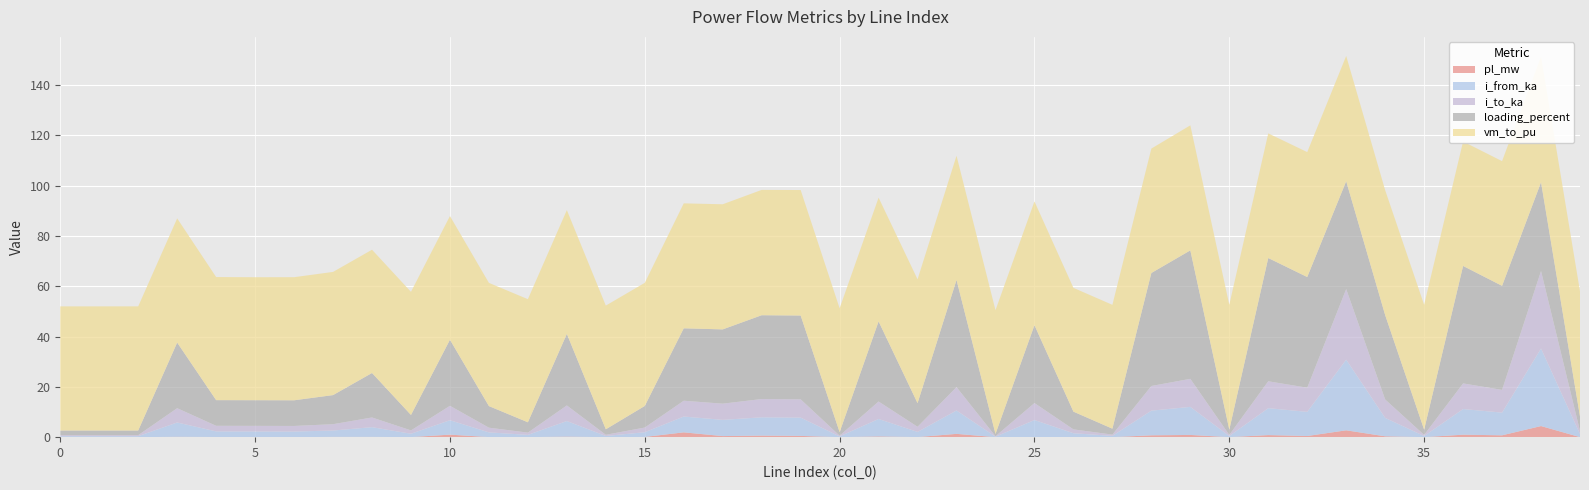

What is the highest value of the pl_mw series?

4.4